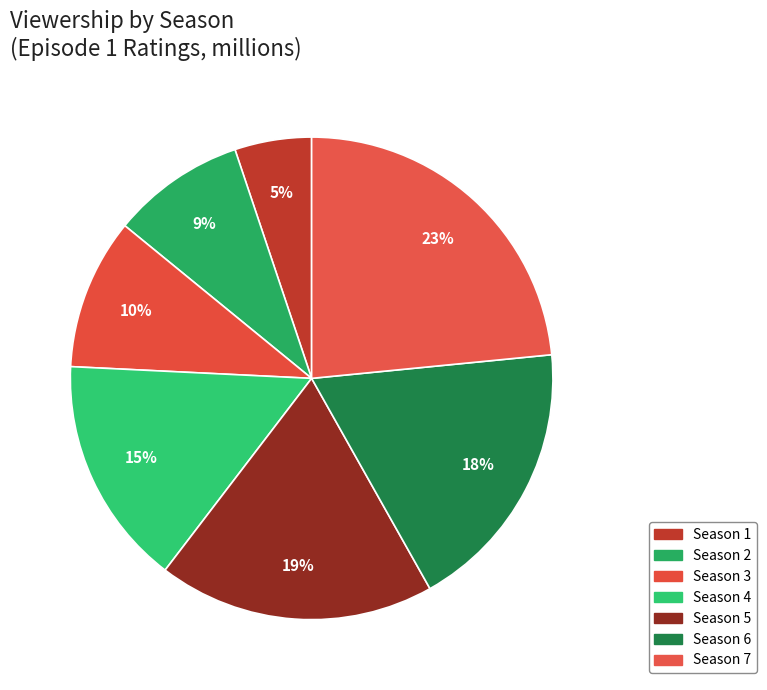

What is the change in value from Season 3 to Season 5?

+3.6